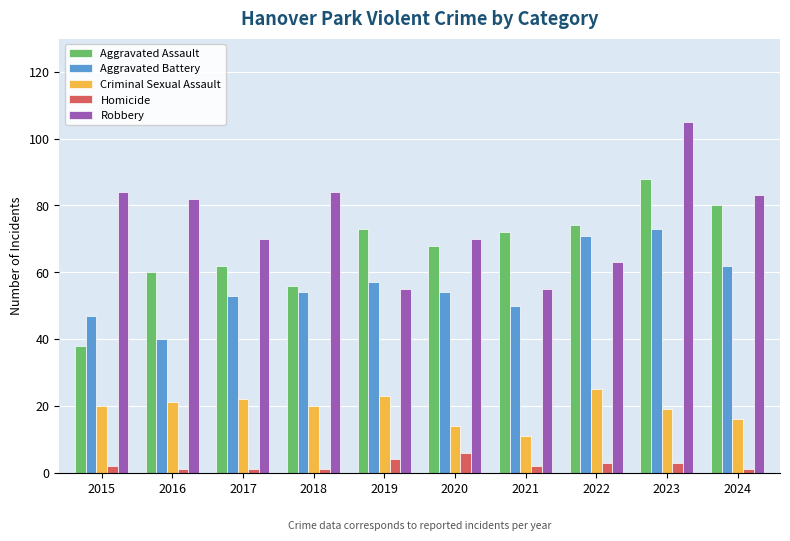

Which category has the highest value across all series?

2023